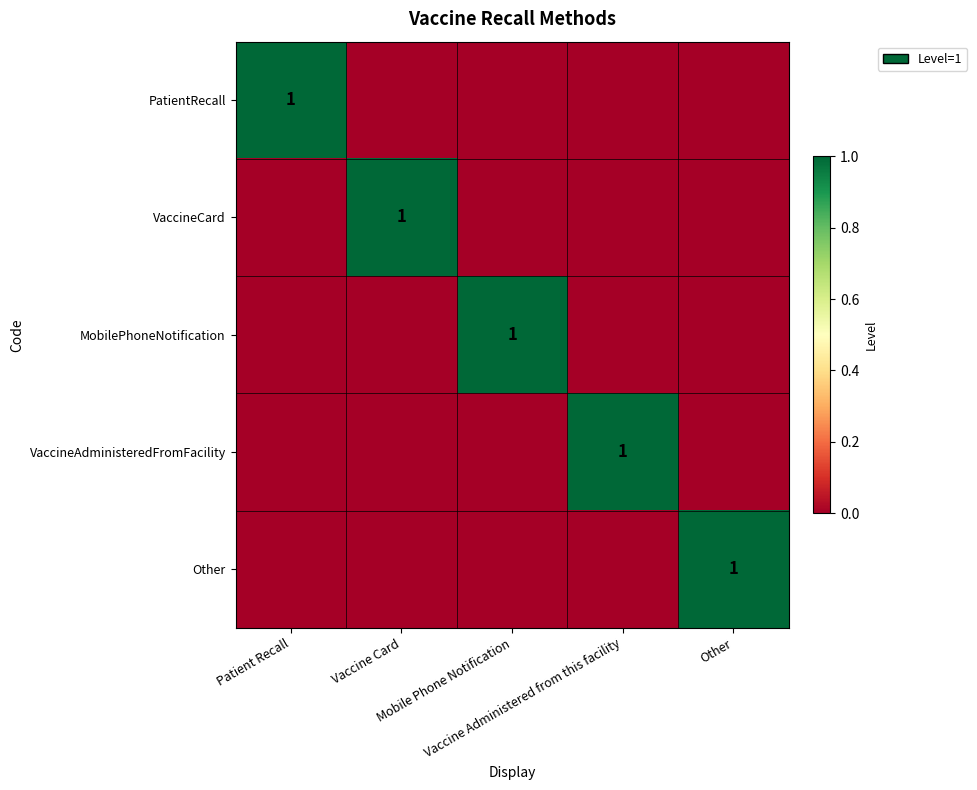

Count the number of categories in the chart.

5